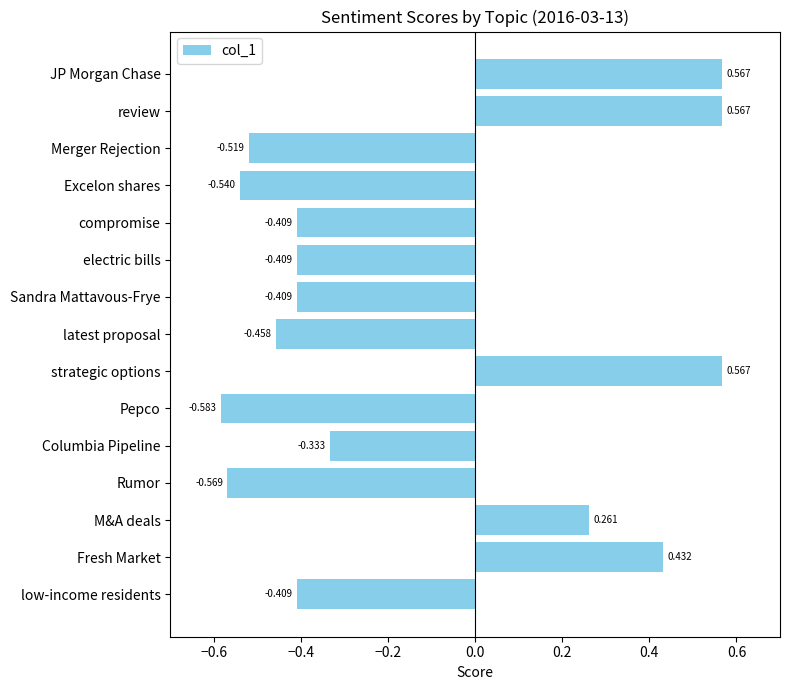

Which category has the lowest value across all series?

Pepco